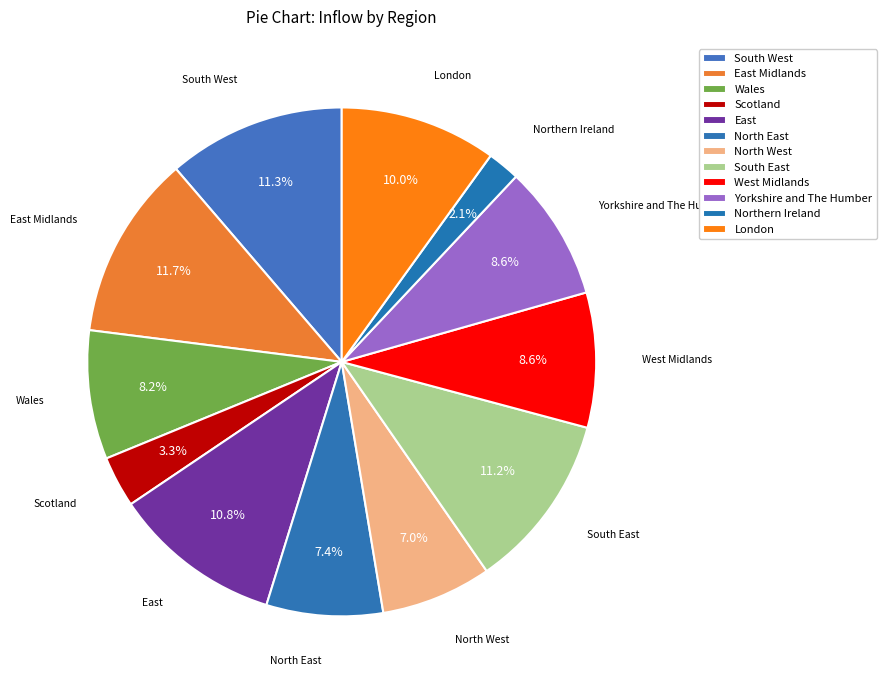

To the nearest percent, what percentage of the pie is East?

11%